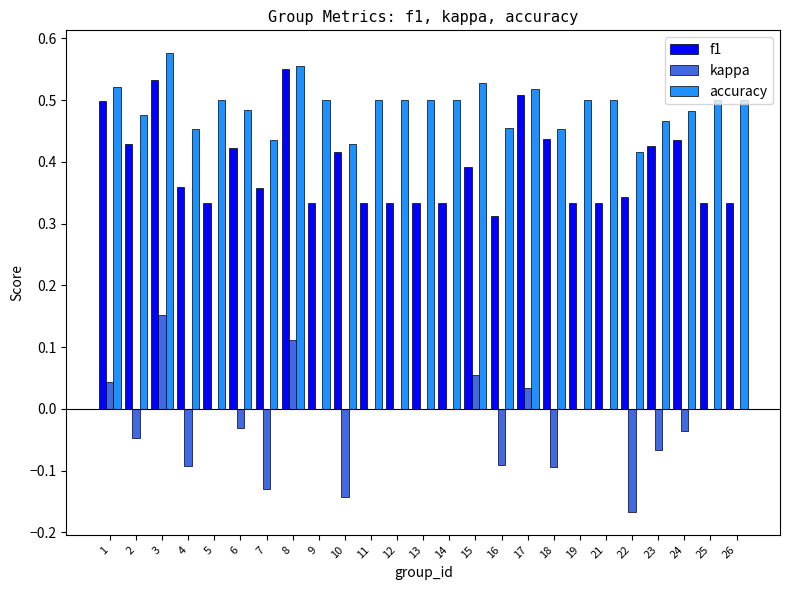

What are all the series names shown in the legend?

f1, kappa, accuracy